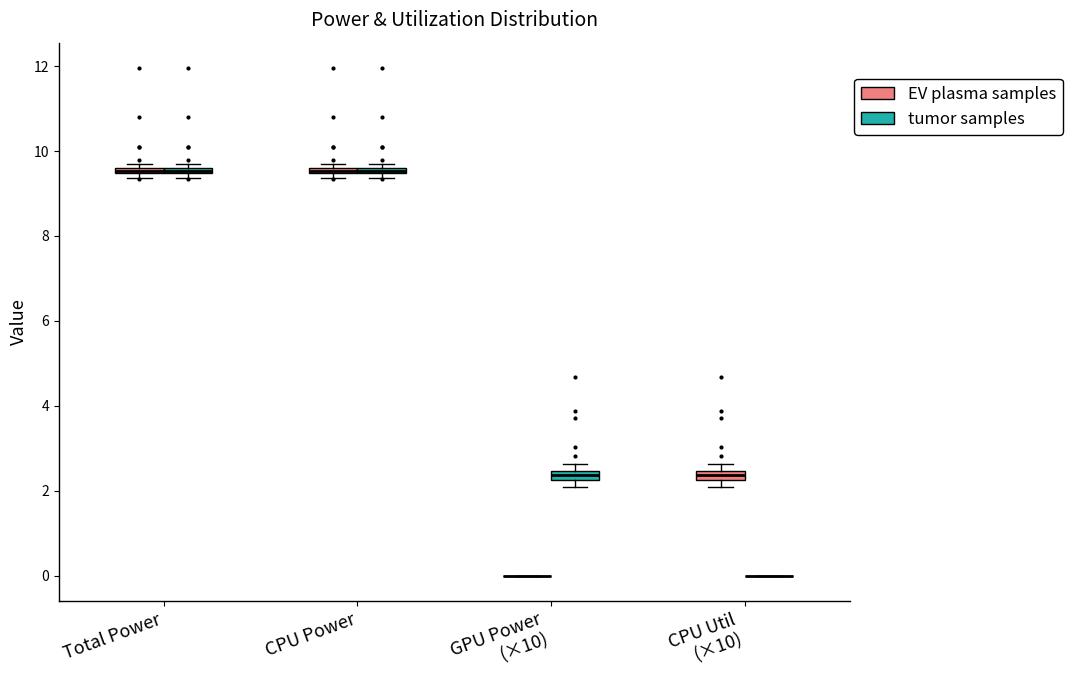

Where is the upper edge of the box for Total Power (tumor samples) on the y-axis? The values are not printed on the chart, so give them approximately, as read against the axis.

9.6